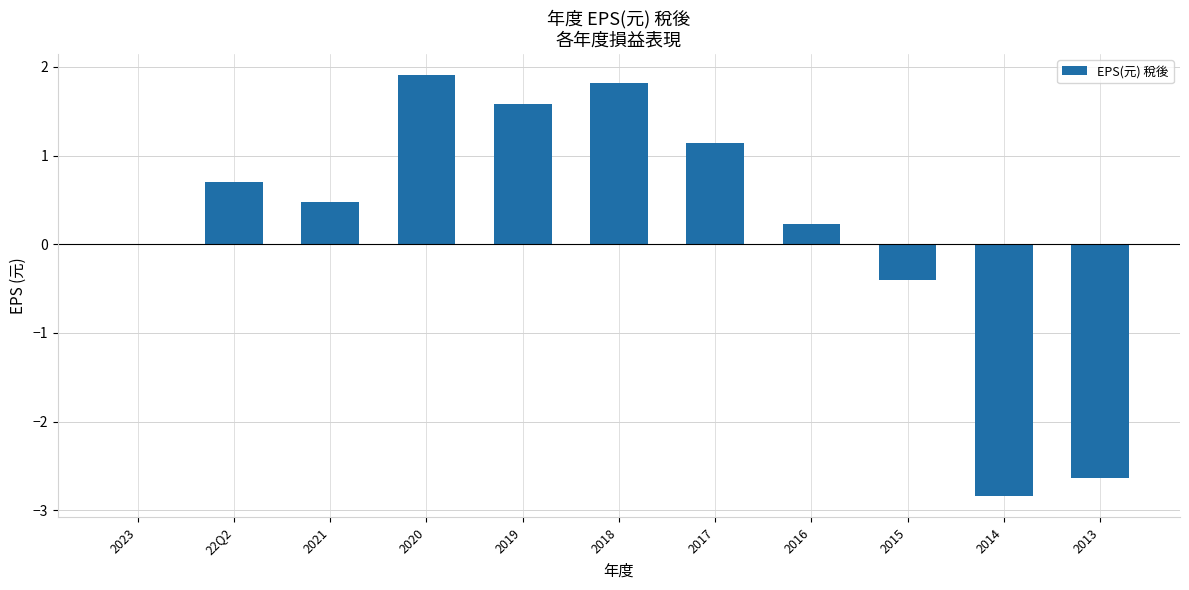

The value at 2014 is -0.9. True or false?

False